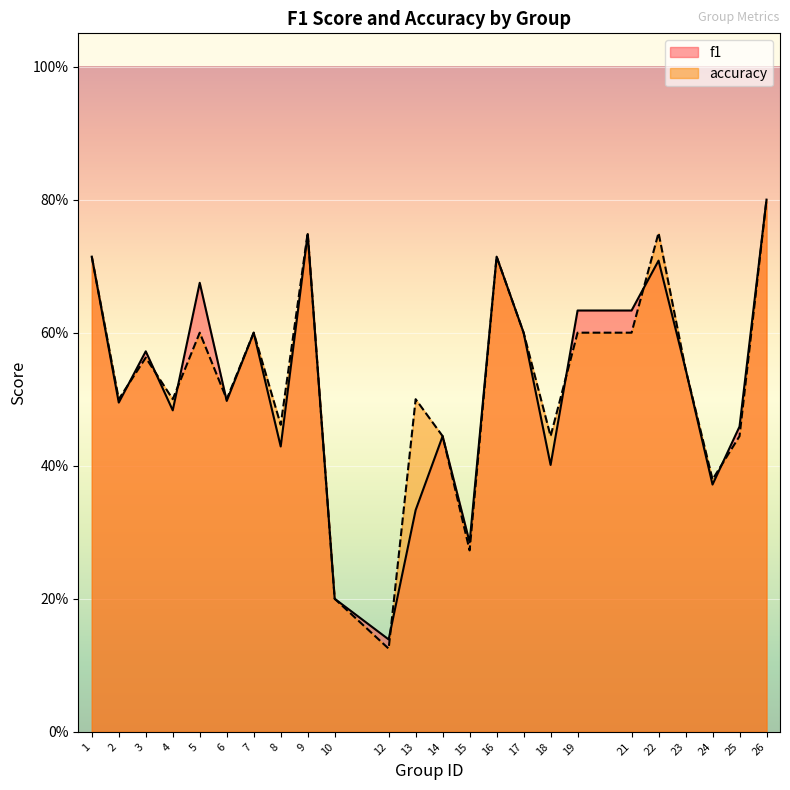

What is the value of the f1 point at the 12th from the left?

0.3